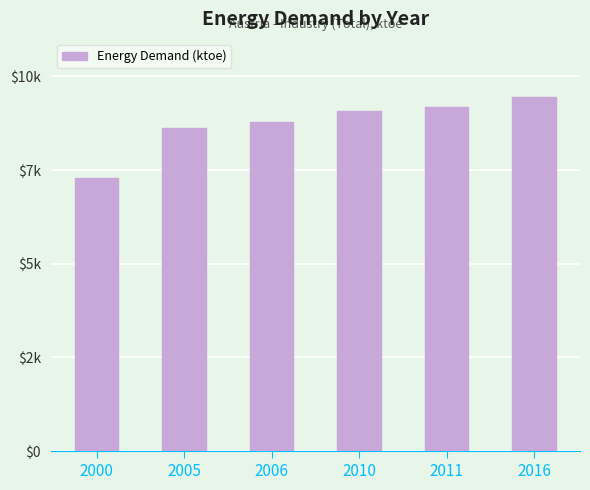

What is the approximate value at 2005?

8616.5